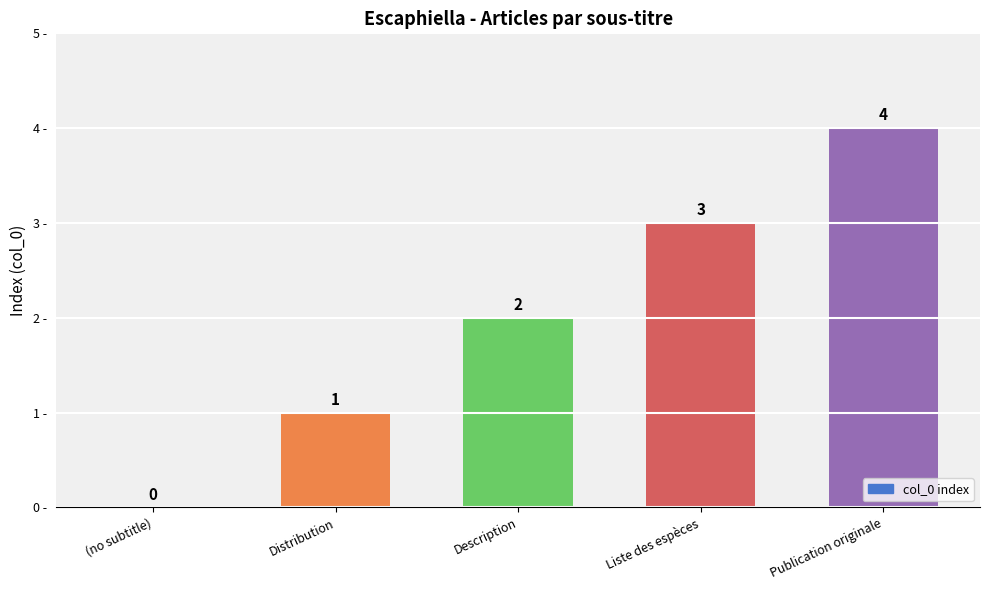

Reading left to right, extract all data points from this chart.

0	1	2	3	4